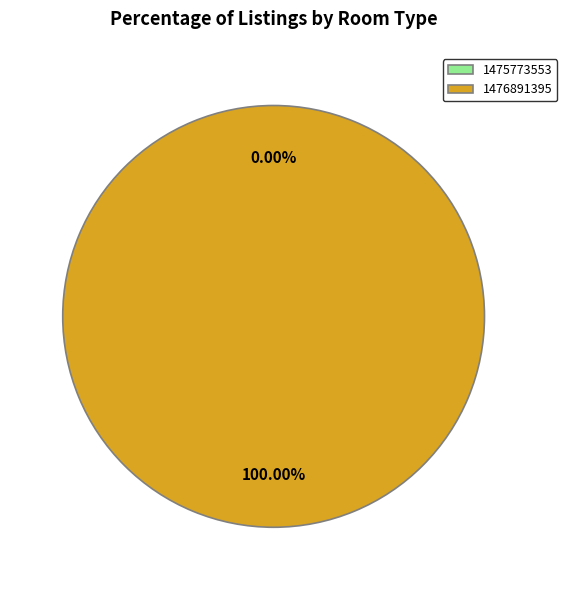

The 1475773553 slice represents 11% of the pie. True or false?

False